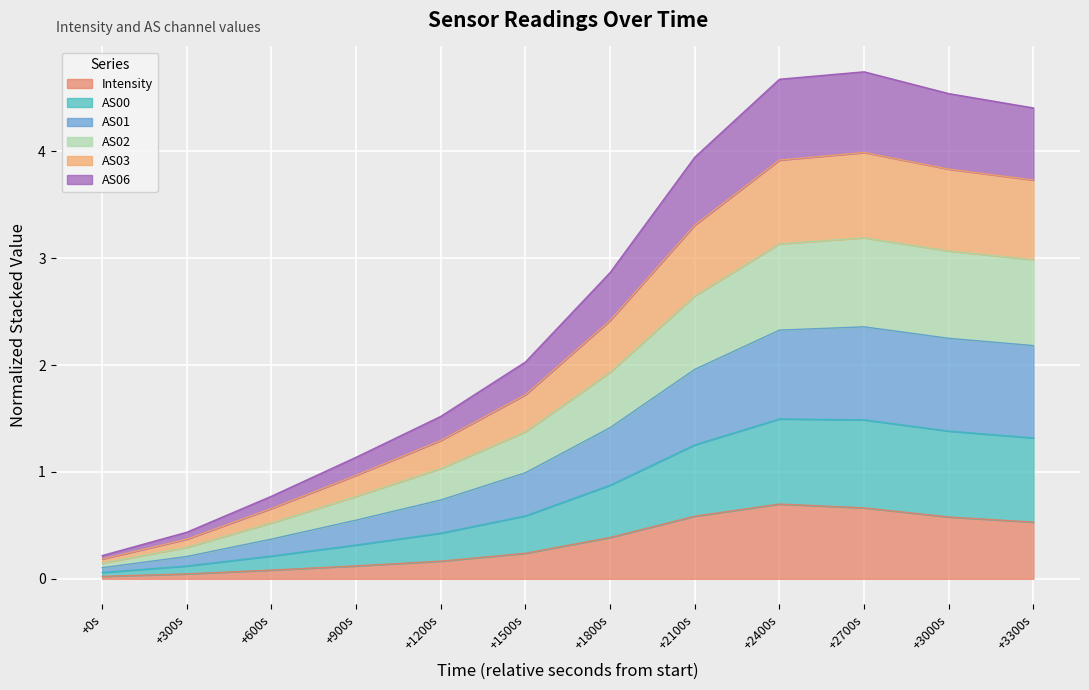

What is the total value across all series at +1200s?

1.5